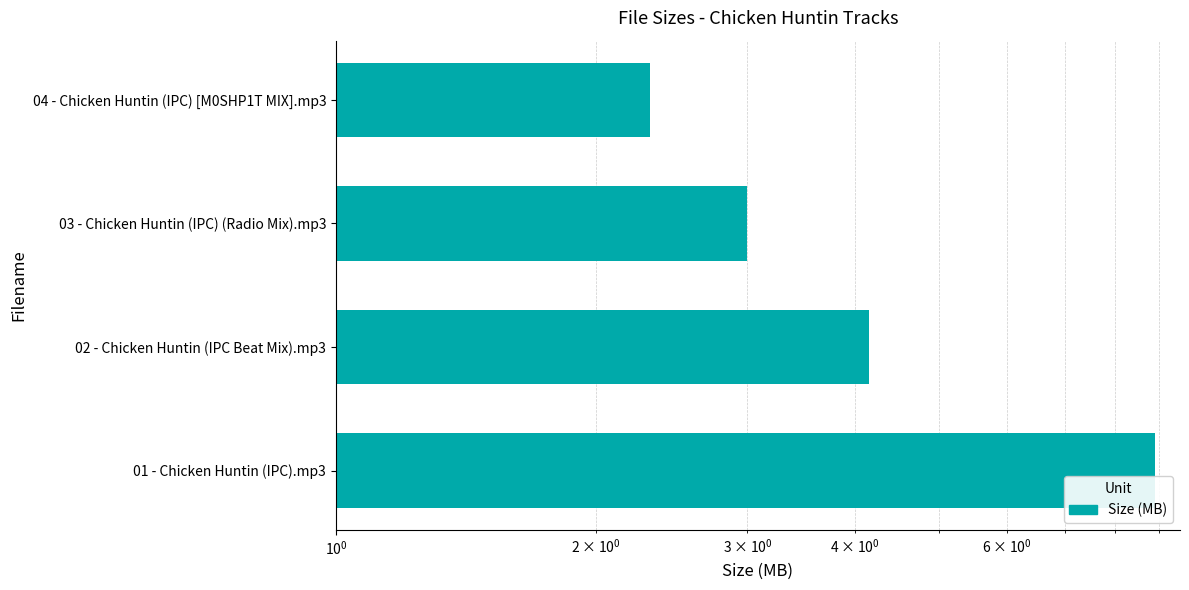

How many bars are there in total?

4